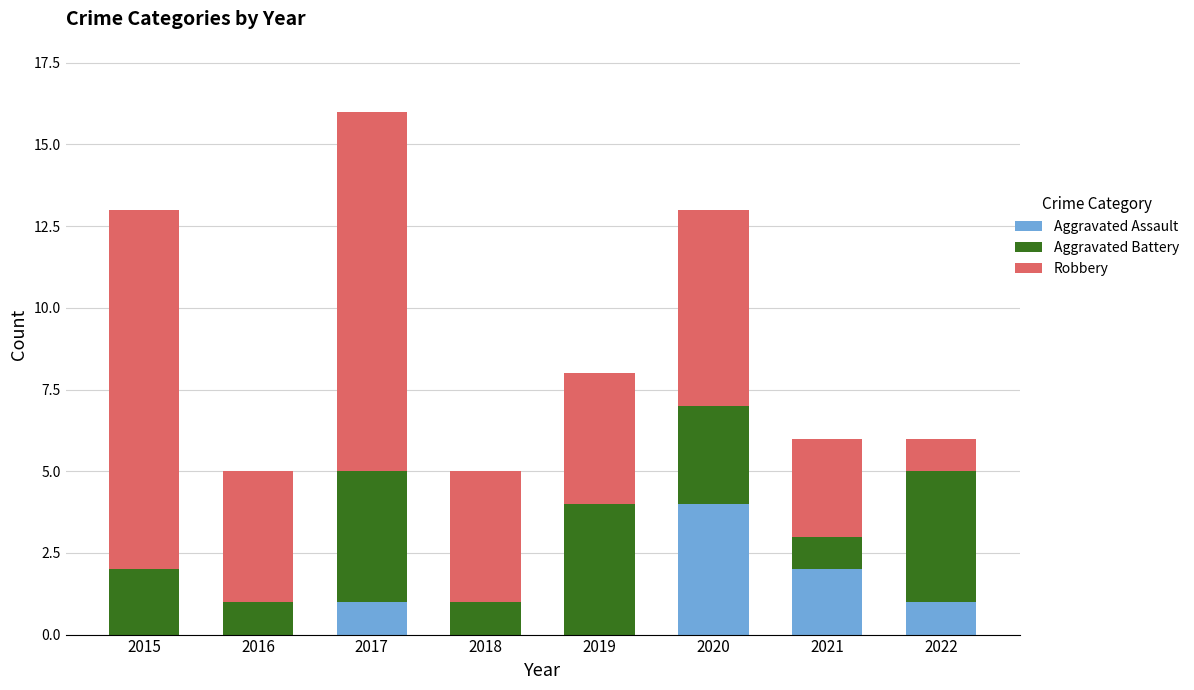

What is the total value across all series at 2020?

13